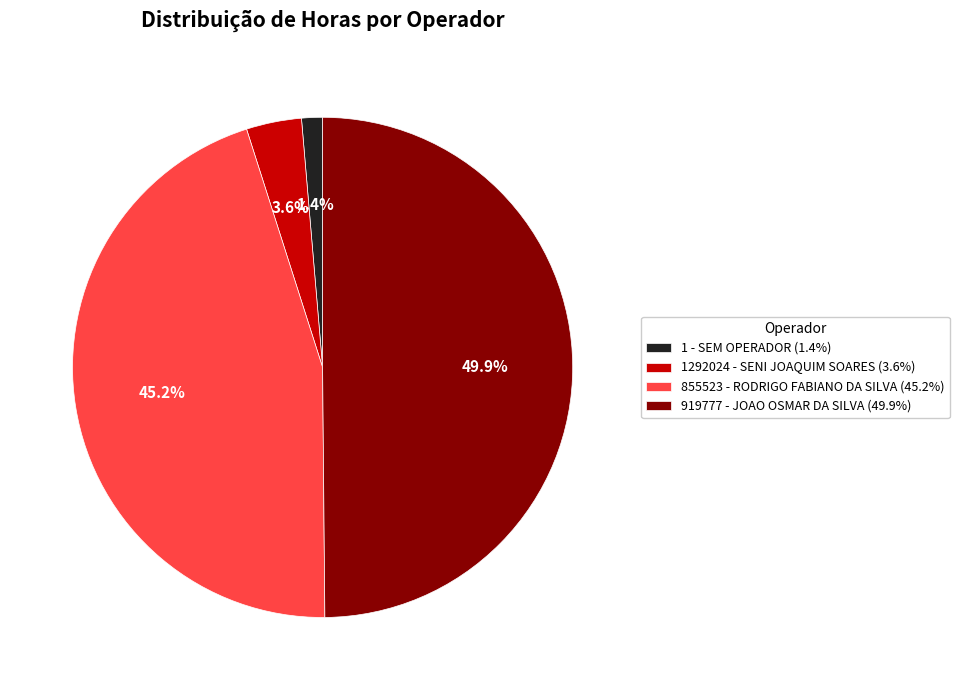

What percentage is the 1 - SEM OPERADOR slice, to the nearest percent?

1%